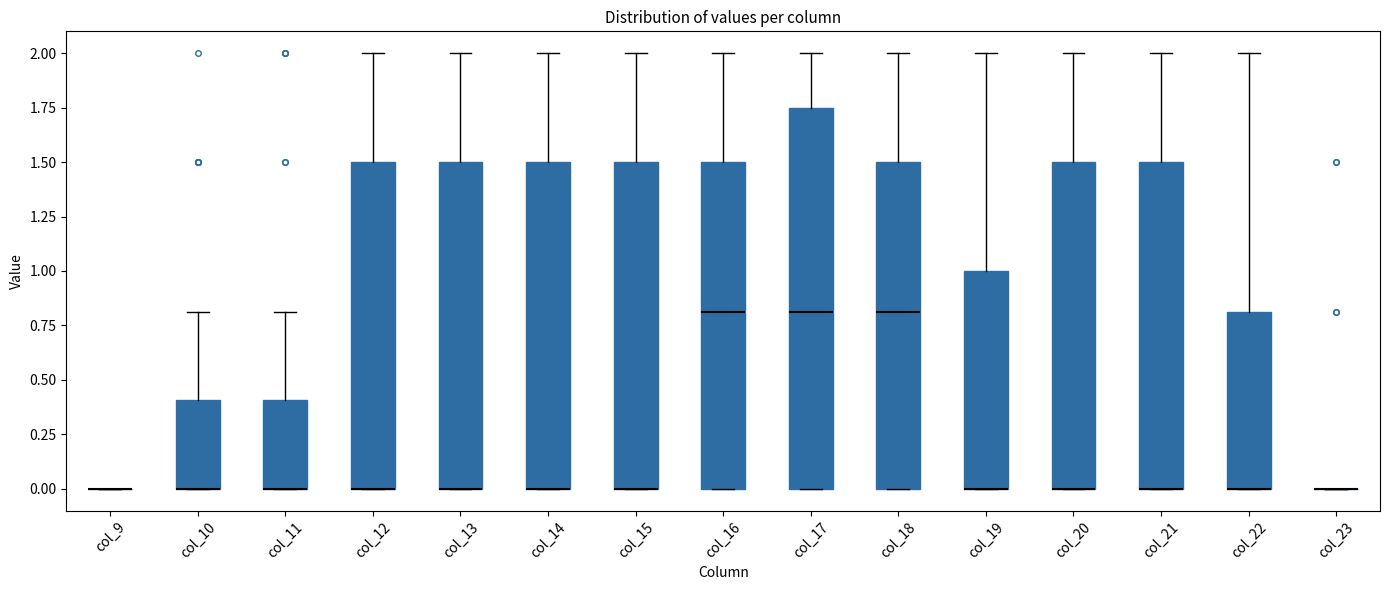

Comparing the boxes themselves (not the whiskers), which one is the tallest?

col_17